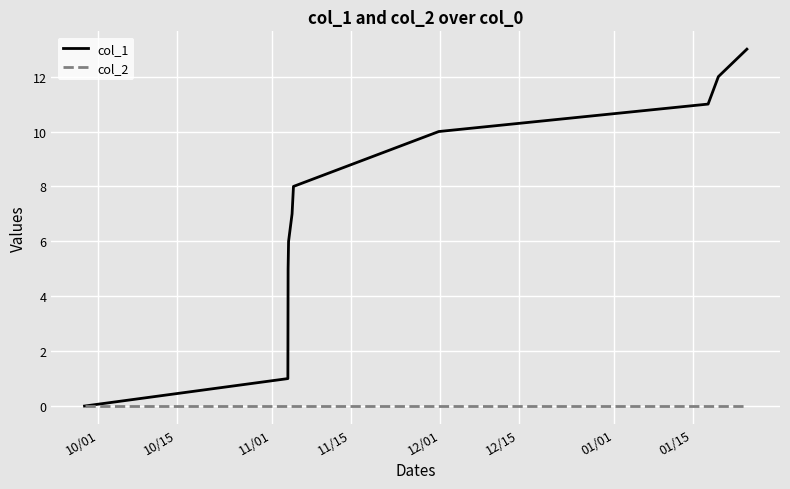

Which series has the widest spread of values?

col_1